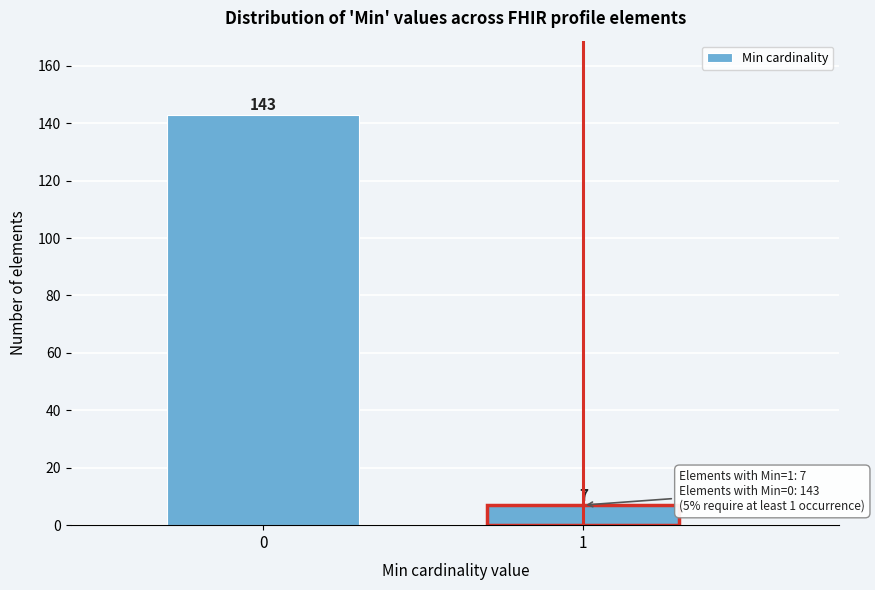

Reading left to right, list all the values displayed in this chart.

0=143	1=7